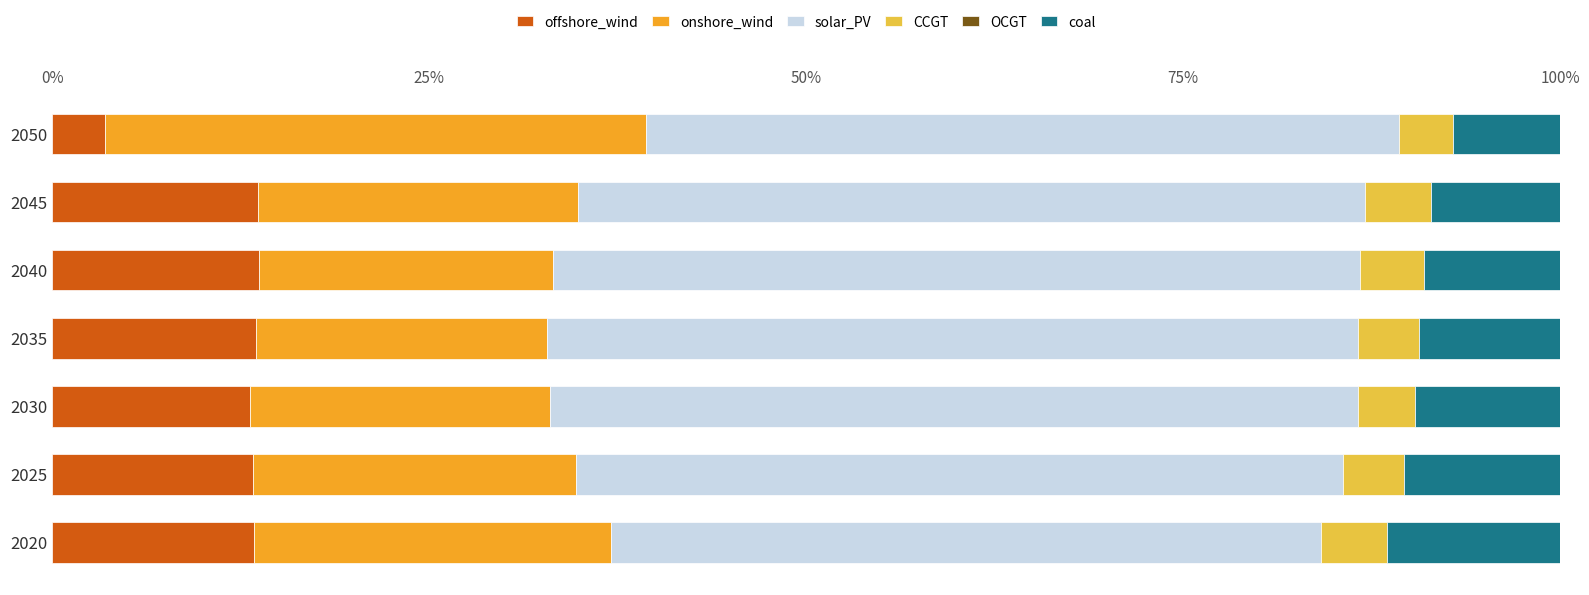

True or false: offshore_wind has a value of 17.5 at 2025.

False